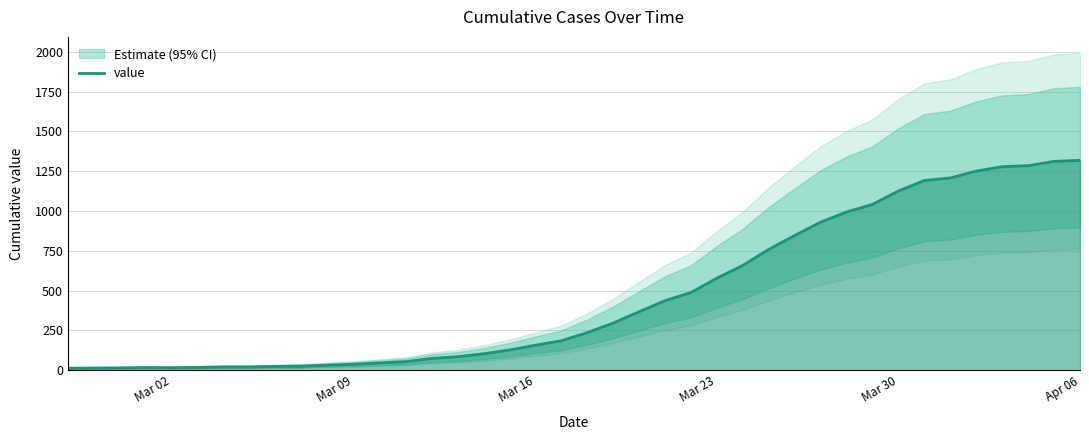

What is the highest value of the value series?

1319